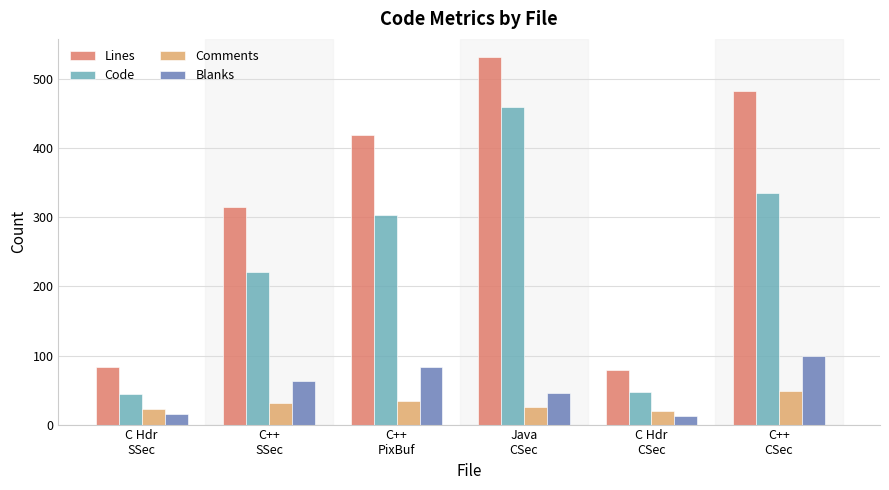

How many categories are shown in the chart?

6